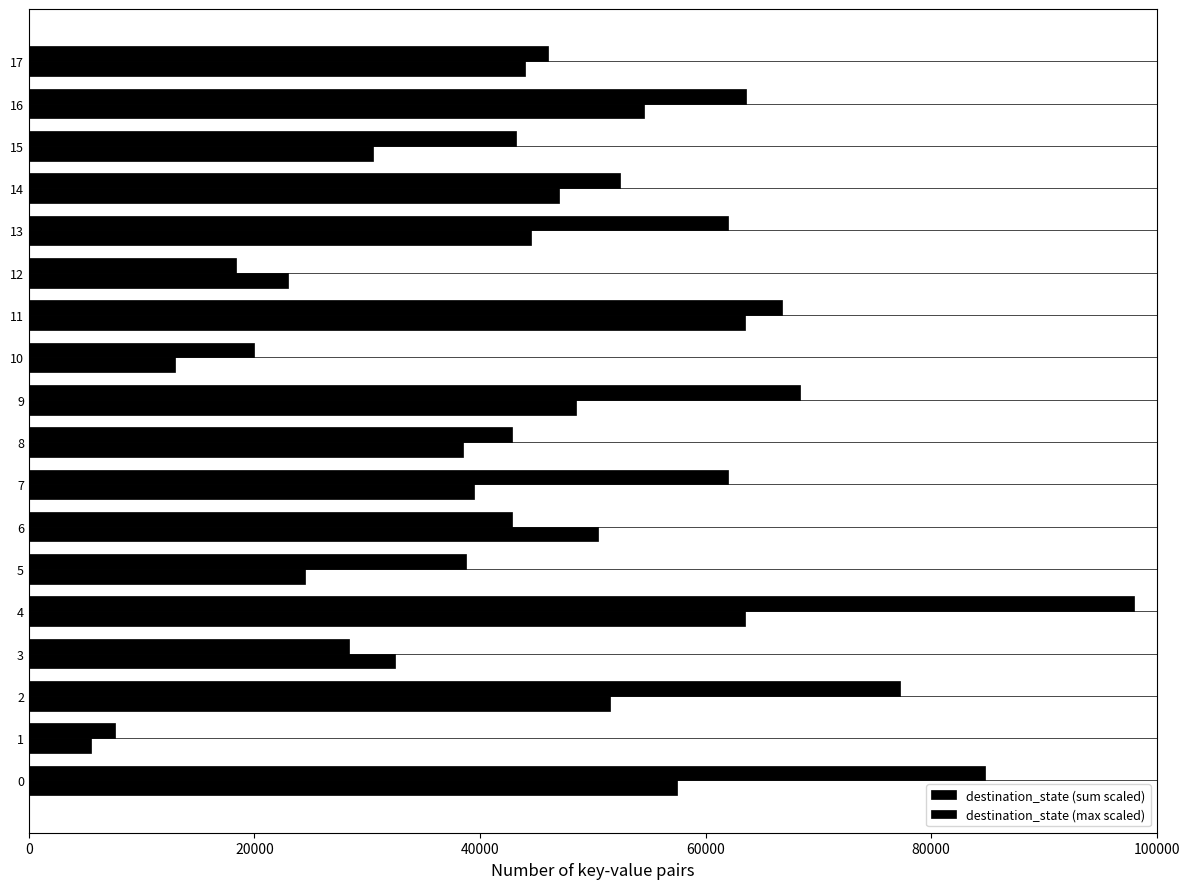

Reading left to right, transcribe all the data shown in this chart.

destination_state (sum scaled): 84800	7600	77200	28400	98000	38800	42800	62000	42800	68400	20000	66800	18400	62000	52400	43200	63600	46000
destination_state (max scaled): 57500	5500	51500	32500	63500	24500	50500	39500	38500	48500	13000	63500	23000	44500	47000	30500	54500	44000